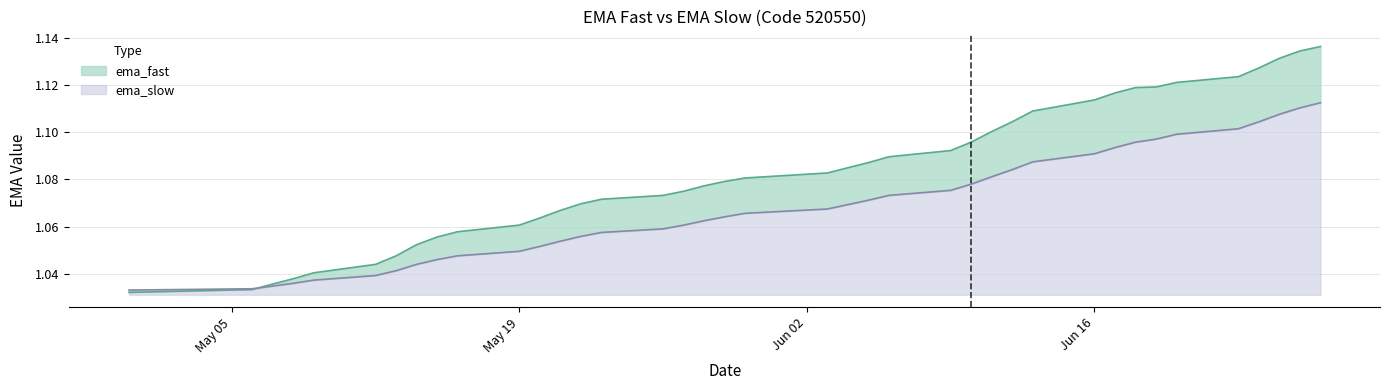

Reading left to right, what are all the values shown in this chart?

ema_fast: 1.0	1.0	1.0	1.0	1.0	1.0	1.0	1.1	1.1	1.1	1.1	1.1	1.1	1.1	1.1	1.1	1.1	1.1	1.1	1.1	1.1	1.1	1.1	1.1	1.1	1.1	1.1	1.1	1.1	1.1	1.1	1.1	1.1	1.1	1.1	1.1	1.1	1.1	1.1
ema_slow: 1.0	1.0	1.0	1.0	1.0	1.0	1.0	1.0	1.0	1.0	1.0	1.1	1.1	1.1	1.1	1.1	1.1	1.1	1.1	1.1	1.1	1.1	1.1	1.1	1.1	1.1	1.1	1.1	1.1	1.1	1.1	1.1	1.1	1.1	1.1	1.1	1.1	1.1	1.1